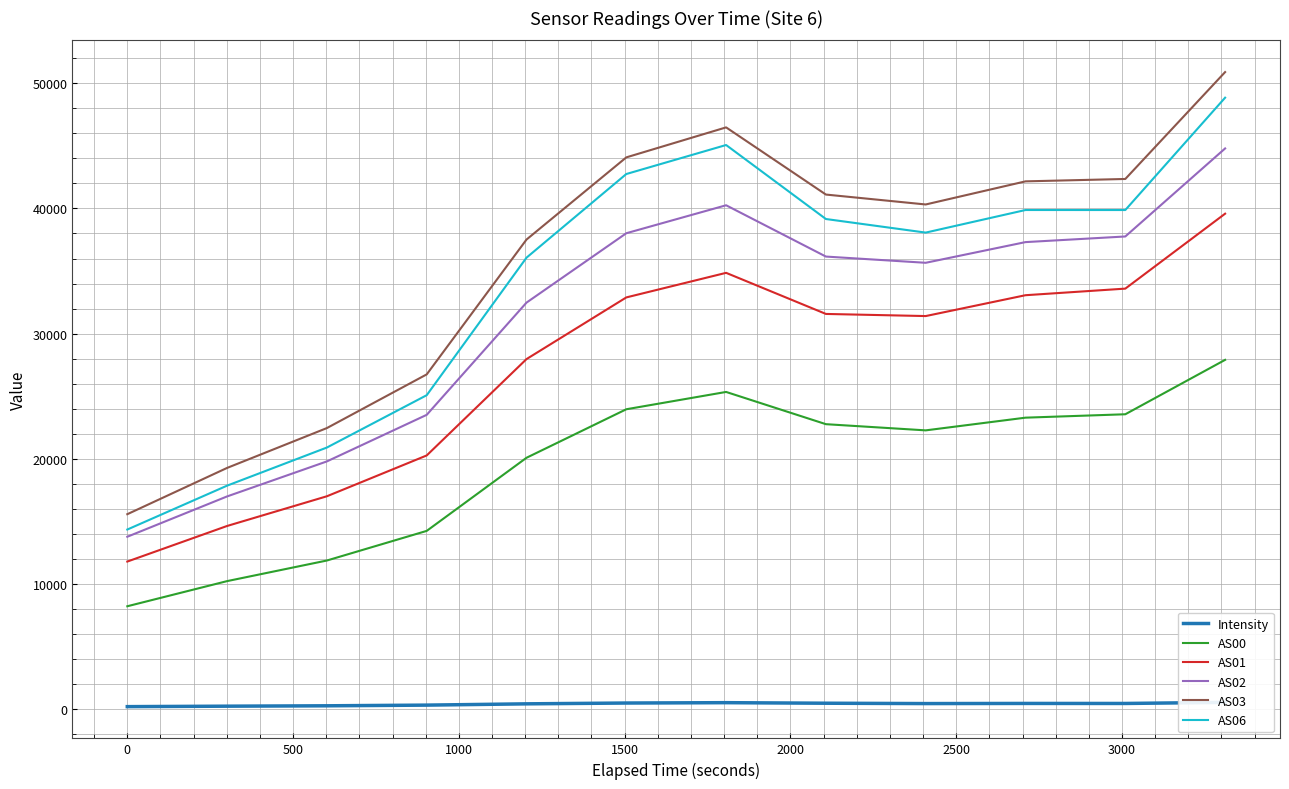

True or false: AS06 and AS00 cross at least once.

False